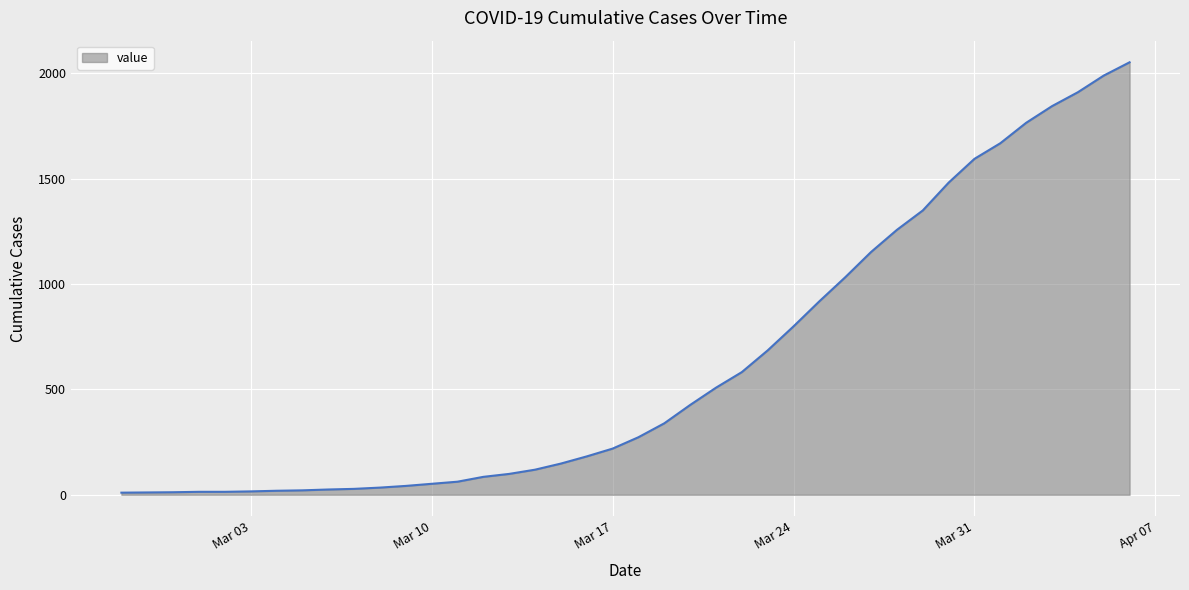

What is the greatest value displayed?

2052